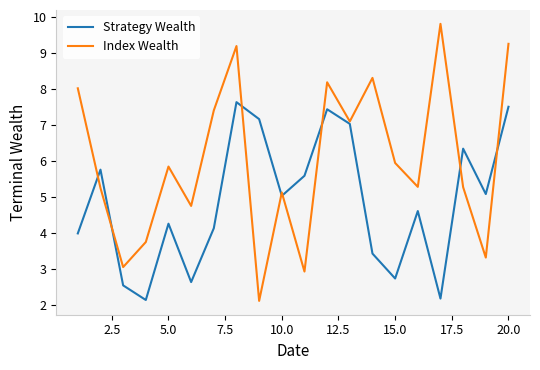

What is the lowest value of the Strategy Wealth series?

2.1